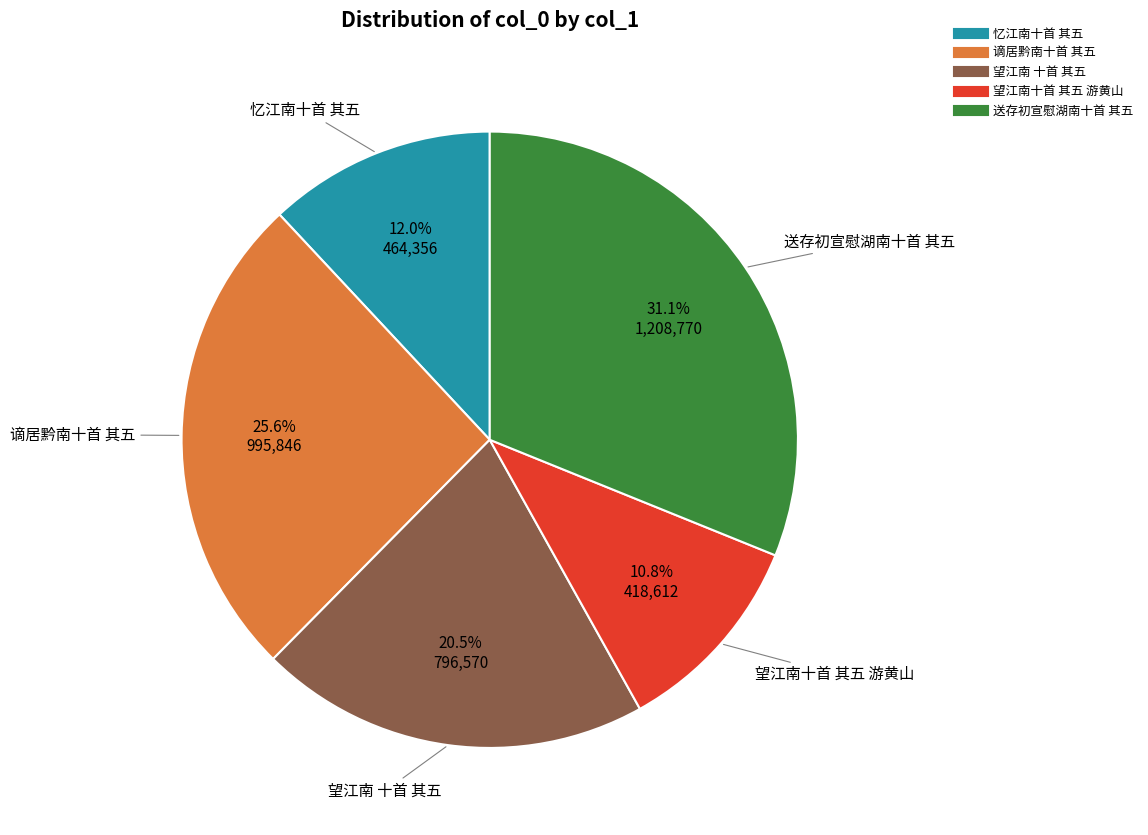

Does 谪居黔南十首 其五 account for over 50% of the chart?

No